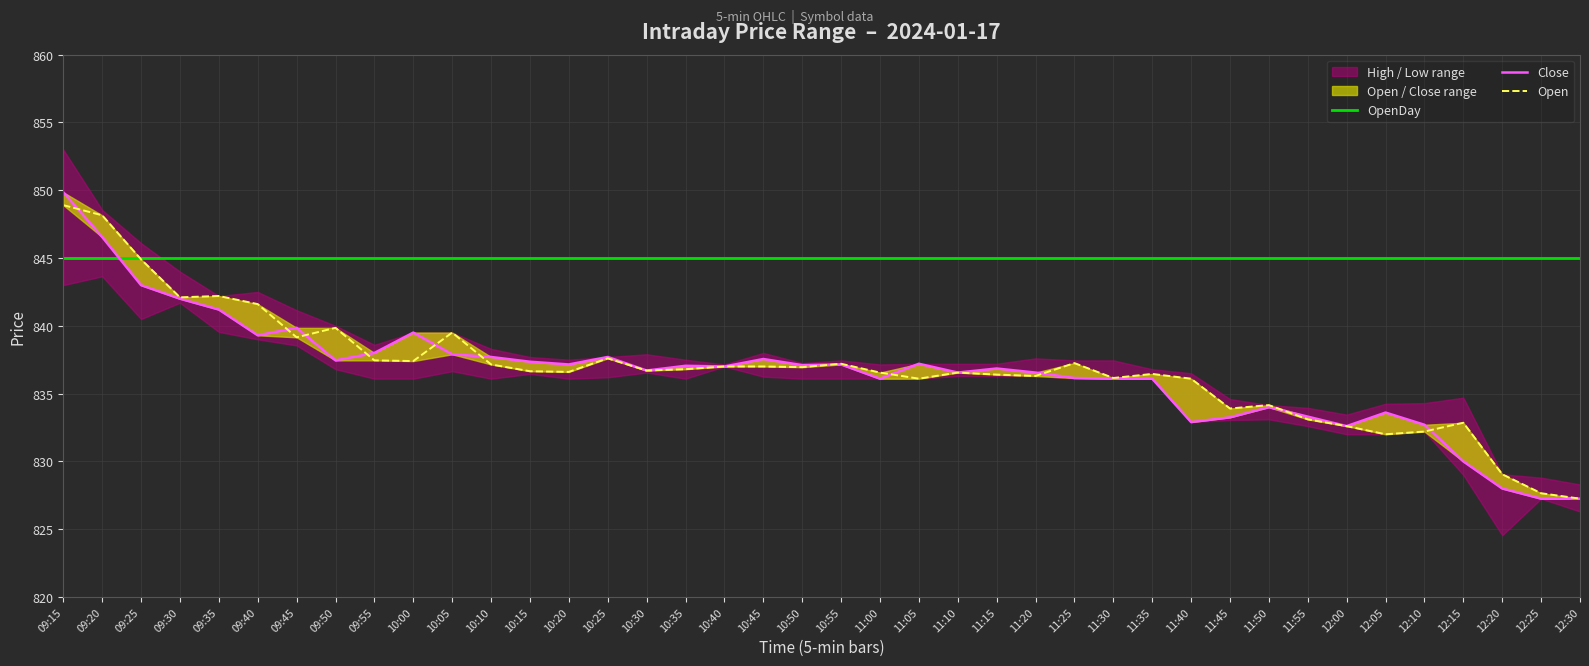

How many data points in Close are above 837?

20